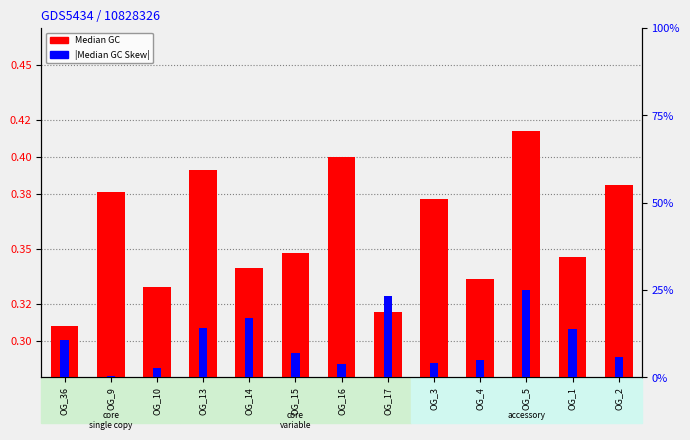

Which series changed the most between OG_36 and OG_1?

Median GC